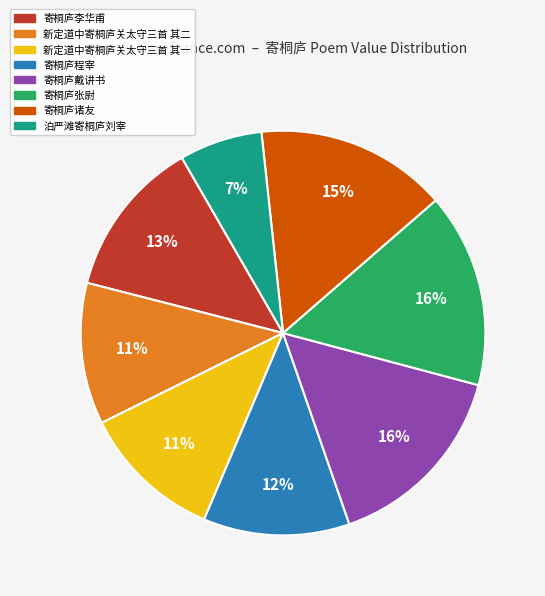

To the nearest percent, what percentage of the pie is 新定道中寄桐庐关太守三首 其一?

11%